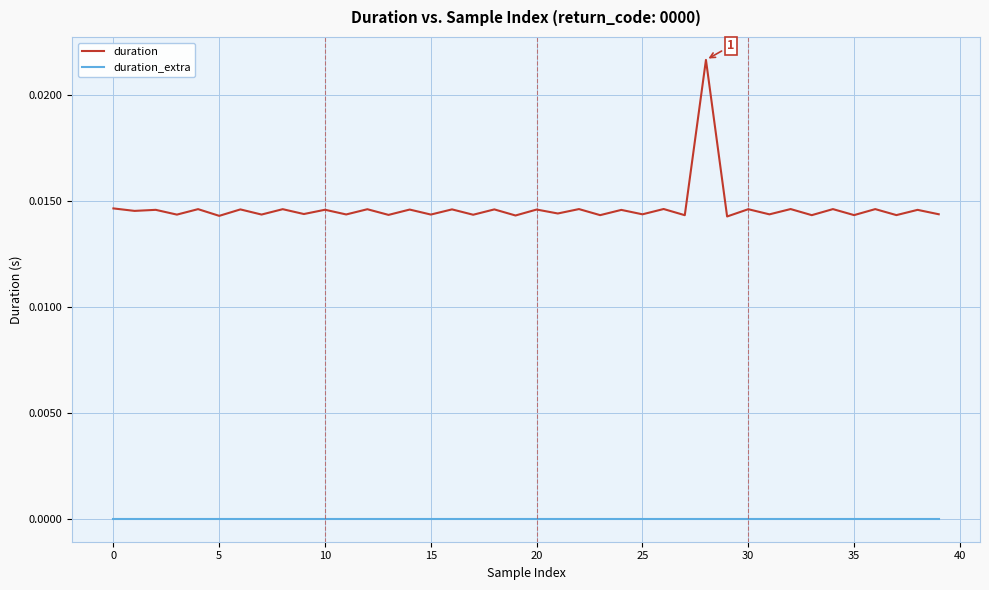

Which series has the largest total across all categories?

duration